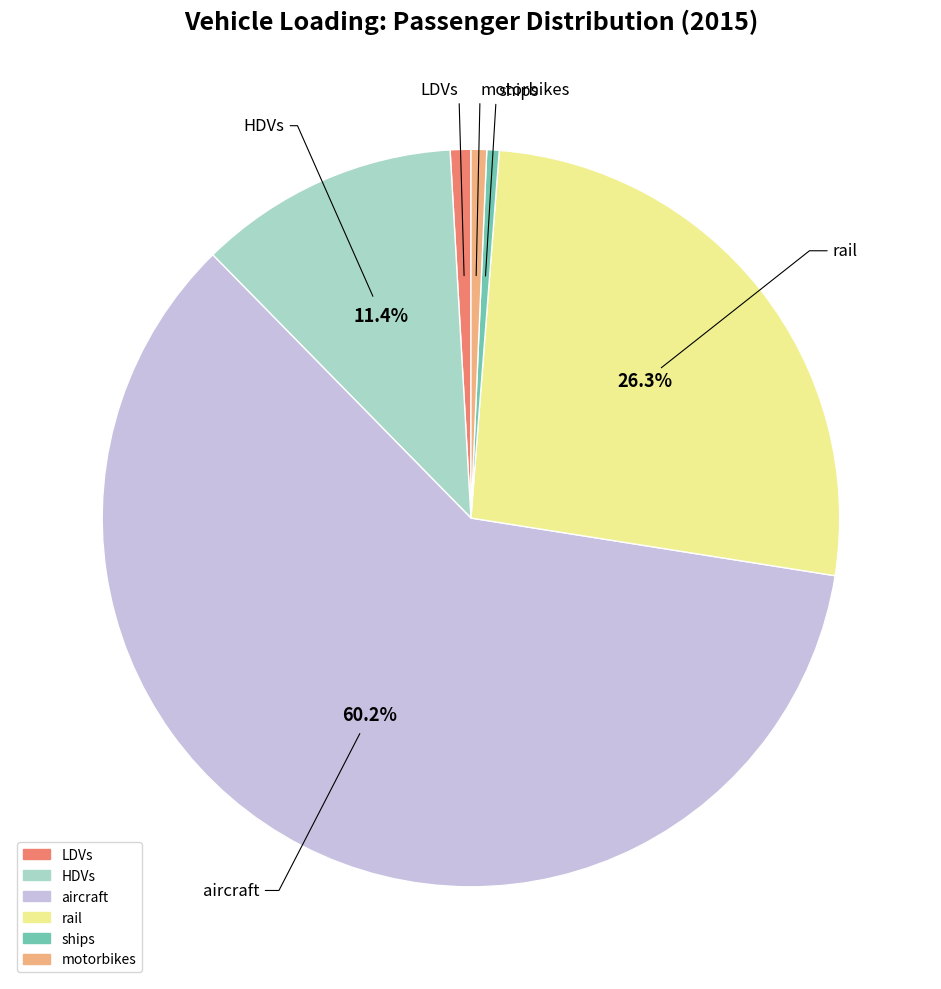

To the nearest percent, what is the combined percentage of LDVs and rail?

27%